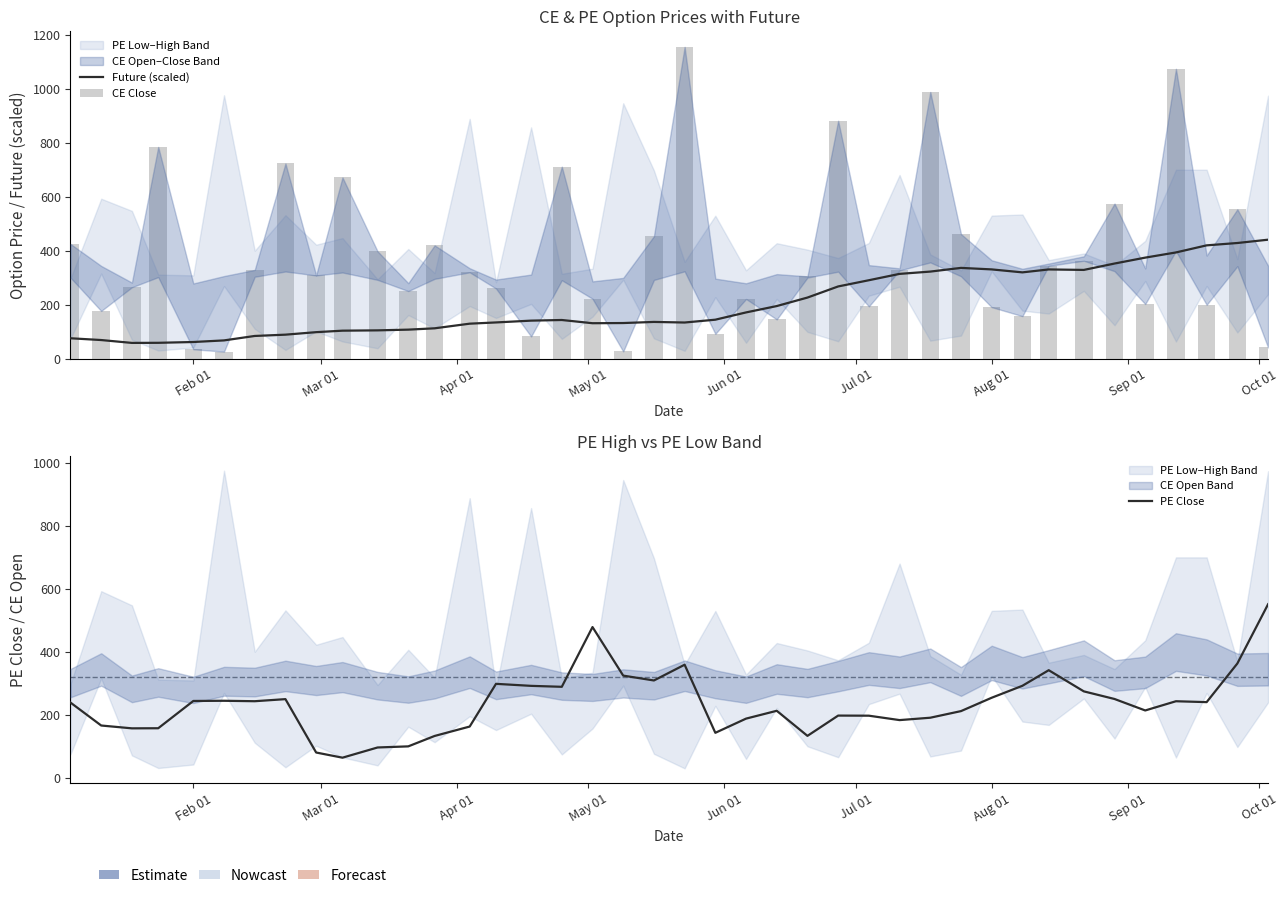

What is the minimum value shown in the chart?

26.4